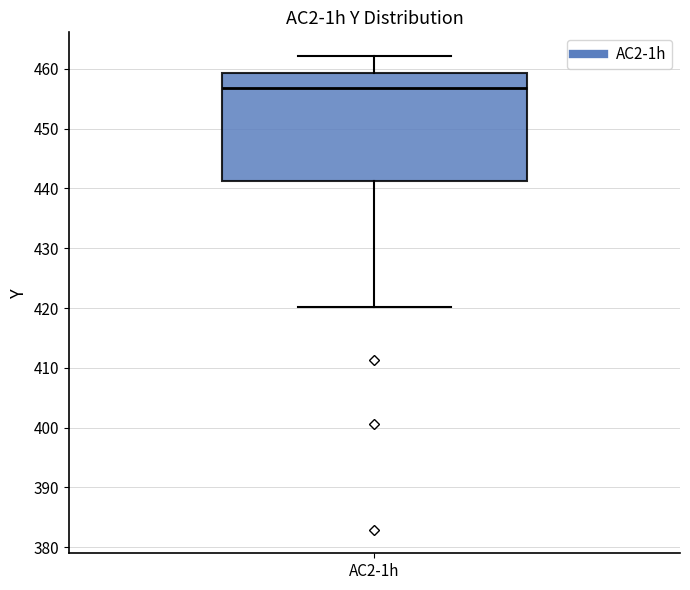

Where is the lower edge of the box for AC2-1h on the y-axis? The values are not printed on the chart, so give them approximately, as read against the axis.

441